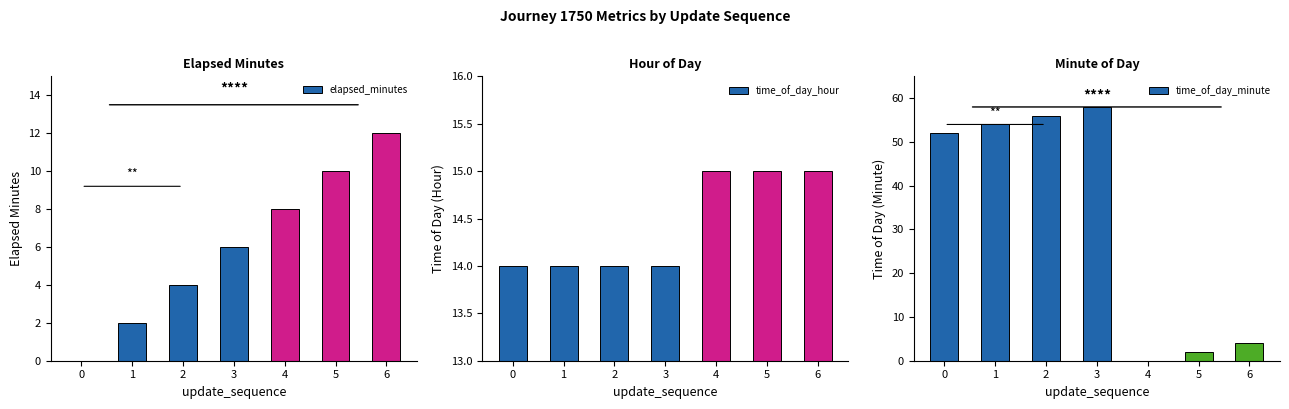

What is the difference between the time_of_day_minute values at 3 and 1?

4